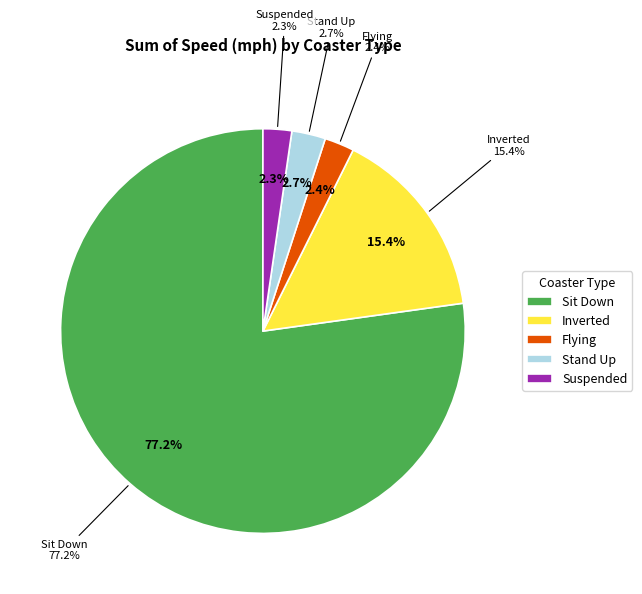

Which category accounts for the majority?

Sit Down